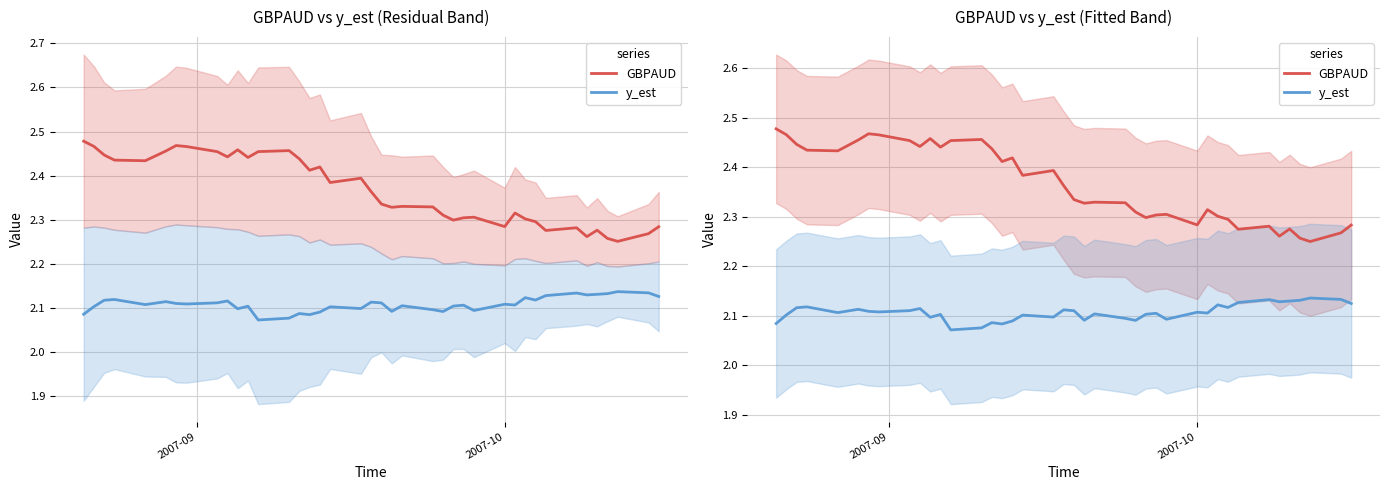

Which series has the largest total across all categories?

GBPAUD